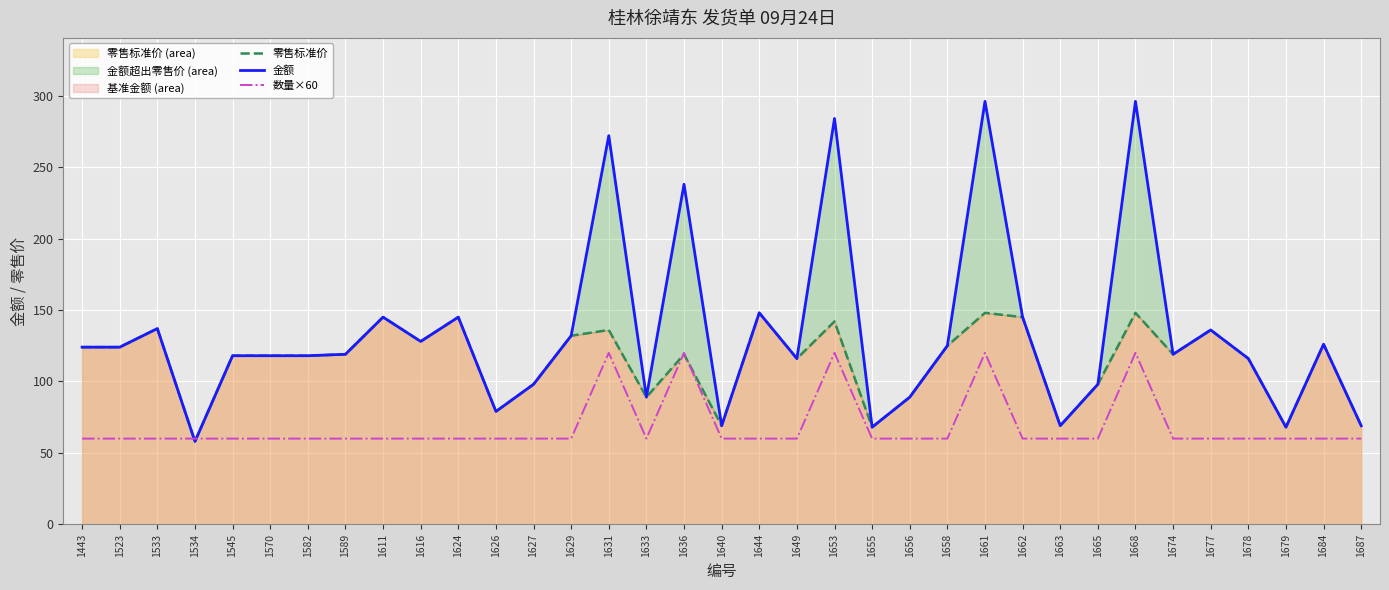

True or false: 数量×60 has a value of 19 at 1626.

False